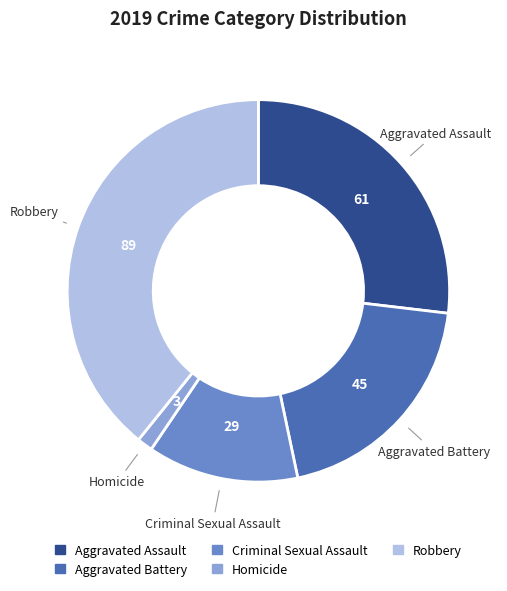

Which has a higher value, Robbery or Criminal Sexual Assault?

Robbery